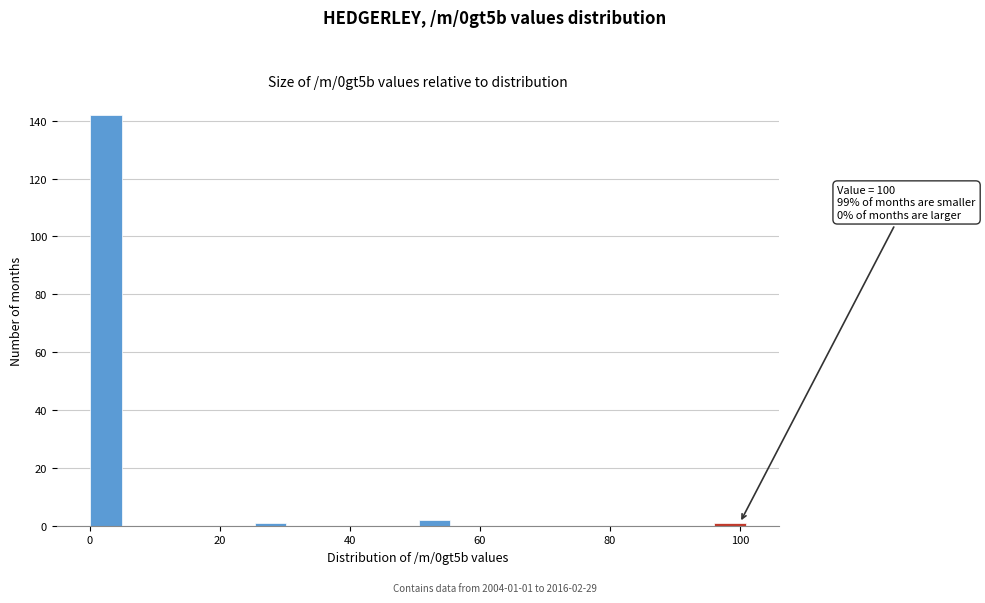

Around what value on the x-axis is the tallest bar? Give the approximate position of its centre, as read against the axis.

2